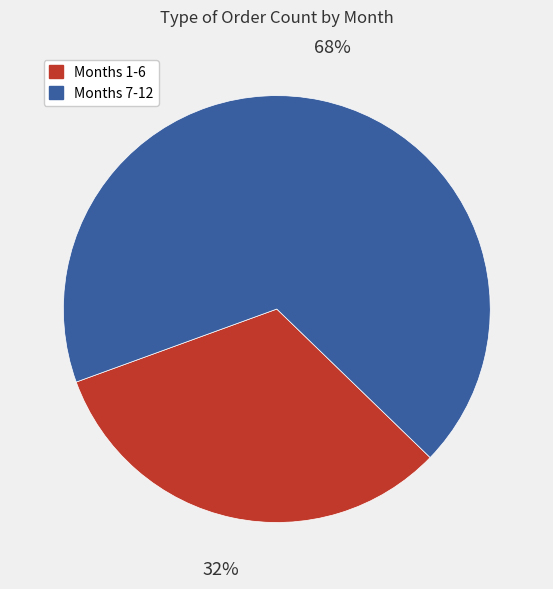

To the nearest percent, what is the average slice percentage?

50%